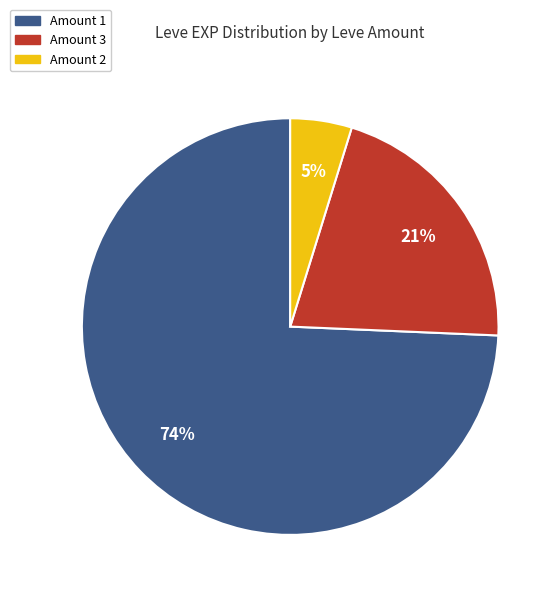

How many segments does this pie chart have?

3